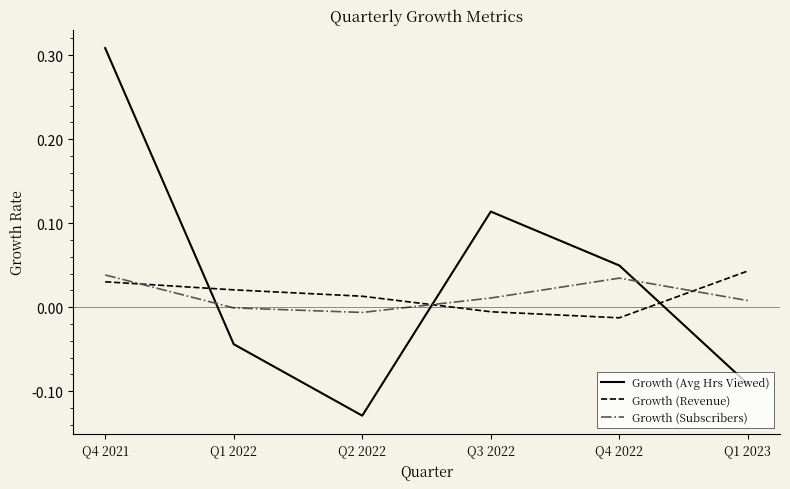

The value of Growth (Avg Hrs Viewed) at Q1 2022 is -0.0. True or false?

True